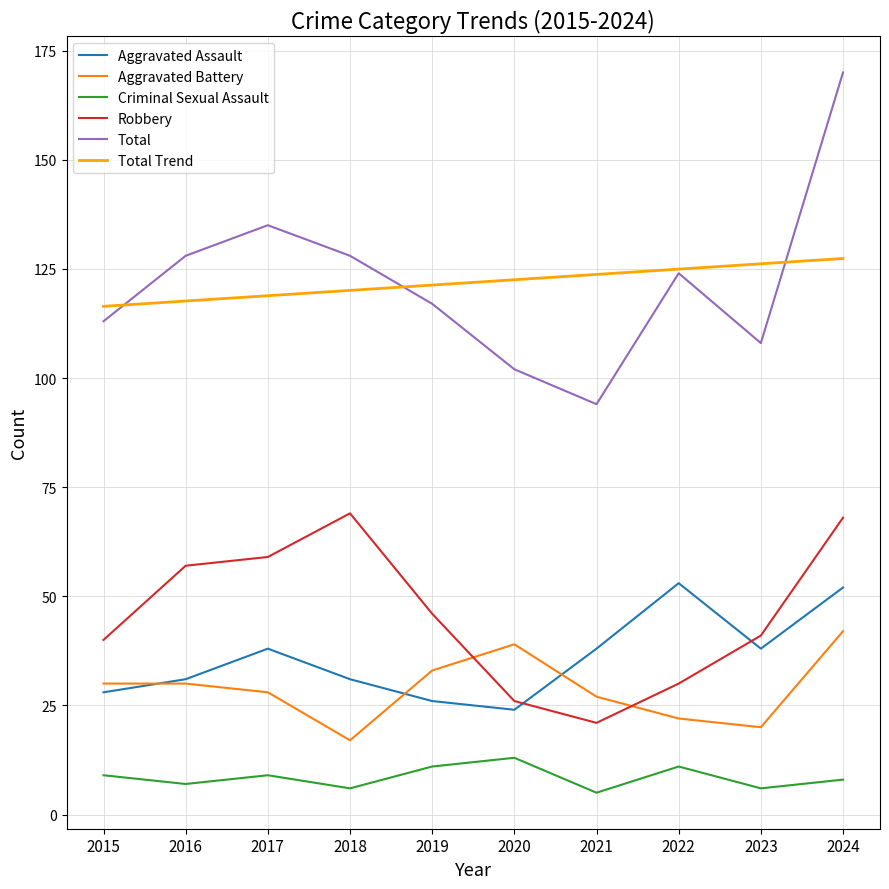

Is the value of Total Trend at 2021 greater than the value of Aggravated Battery at 2019?

Yes